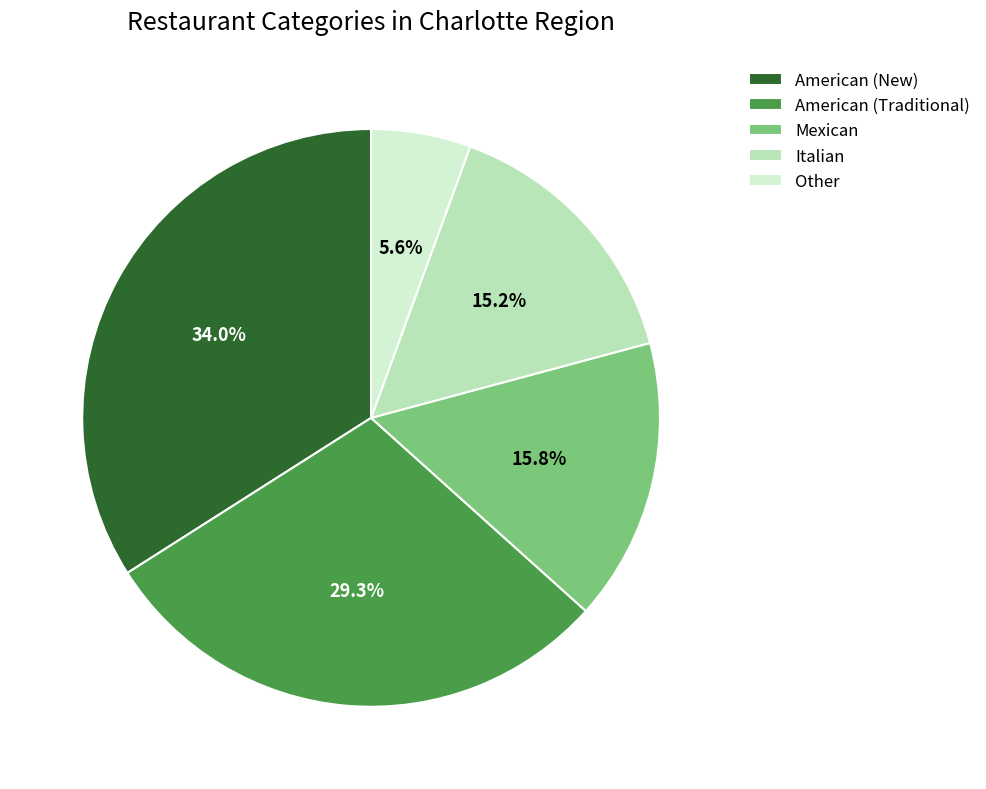

To the nearest percent, what is the difference between the American (New) and Mexican slice percentages?

18%